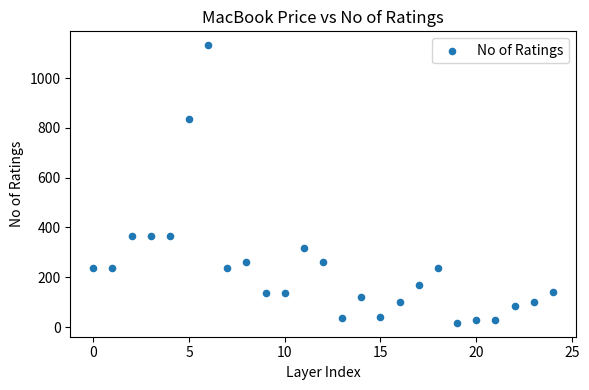

What is the range of Y values (max minus min)?

1115